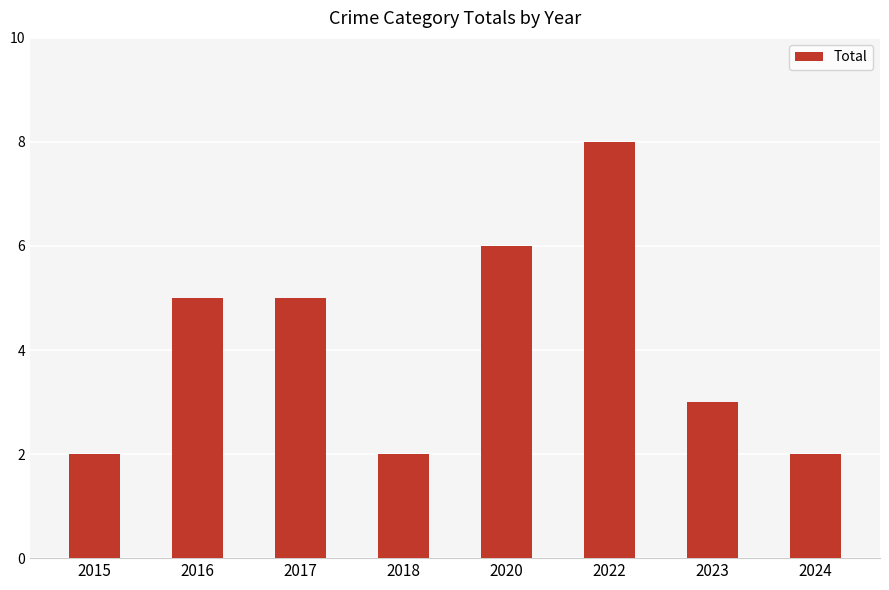

What is the maximum value shown in the chart?

8